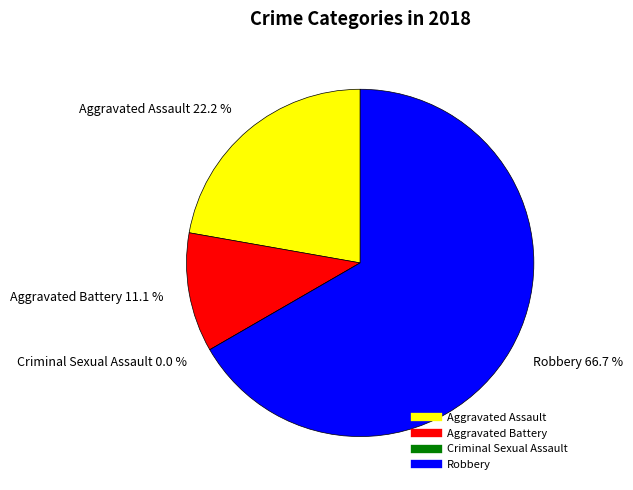

To the nearest percent, what portion does Robbery represent?

67%